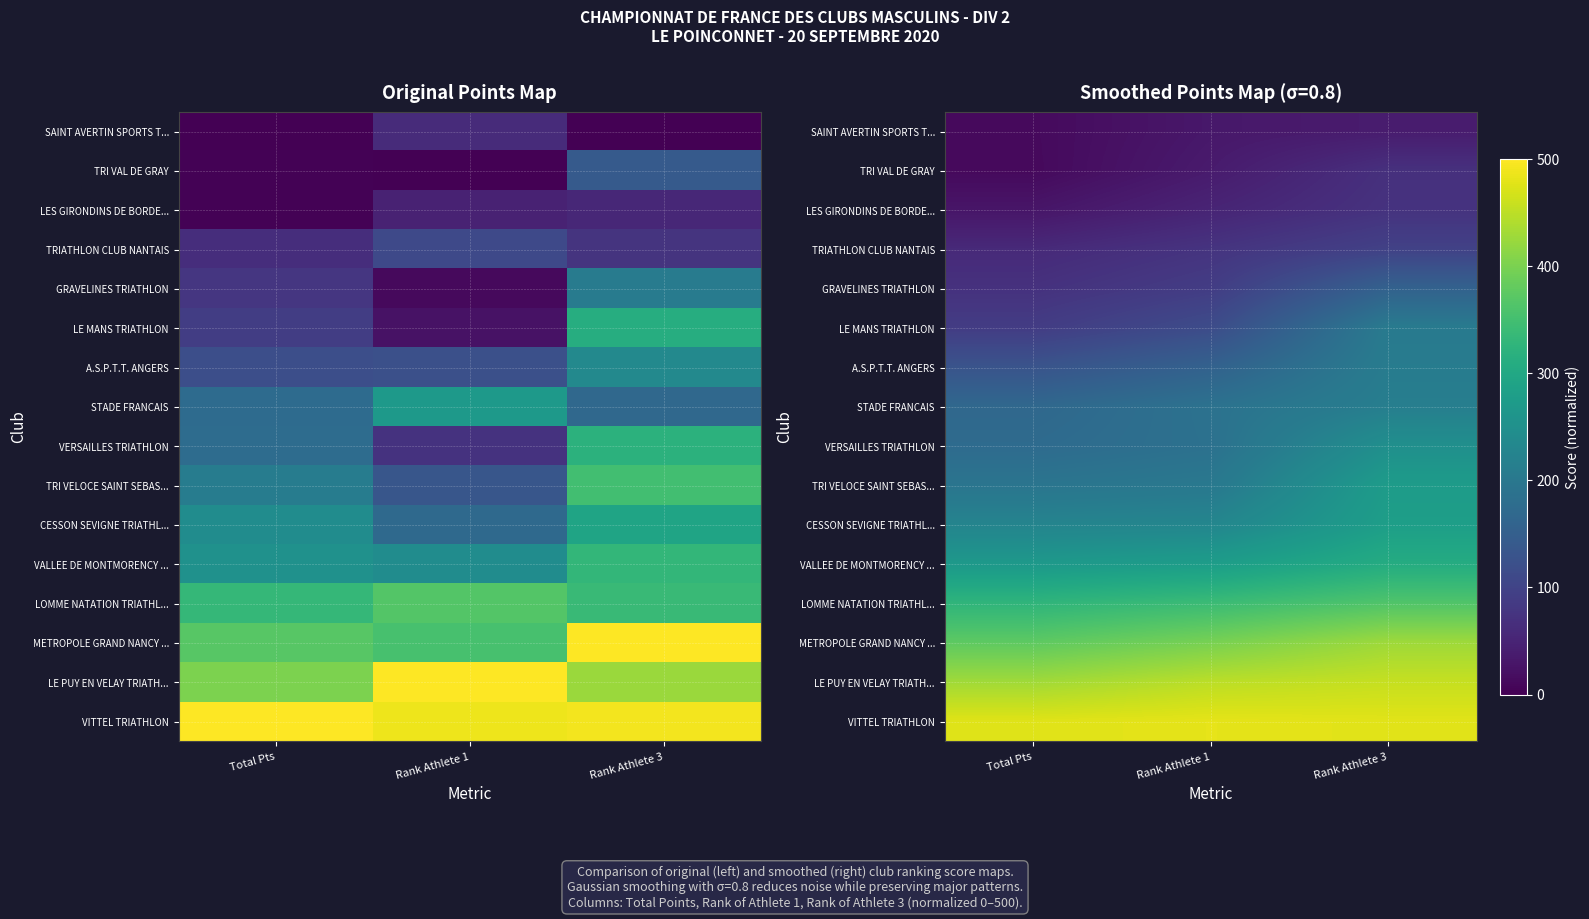

List the series in order of their peak value, highest first.

VITTEL TRIATHLON, LE PUY EN VELAY TRIATH..., METROPOLE GRAND NANCY ..., LOMME NATATION TRIATHL..., VALLEE DE MONTMORENCY ..., CESSON SEVIGNE TRIATHL..., TRI VELOCE SAINT SEBAS..., VERSAILLES TRIATHLON, STADE FRANCAIS, A.S.P.T.T. ANGERS, LE MANS TRIATHLON, GRAVELINES TRIATHLON, TRIATHLON CLUB NANTAIS, LES GIRONDINS DE BORDE..., TRI VAL DE GRAY, SAINT AVERTIN SPORTS T...